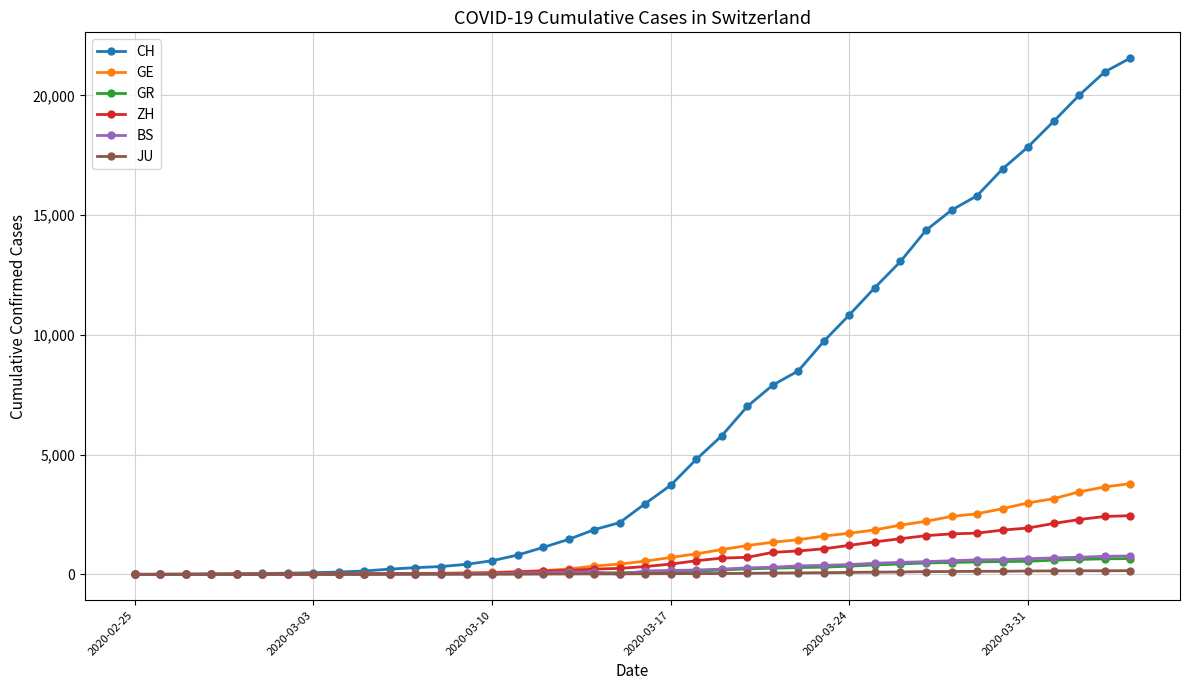

What is the maximum value for BS?

767